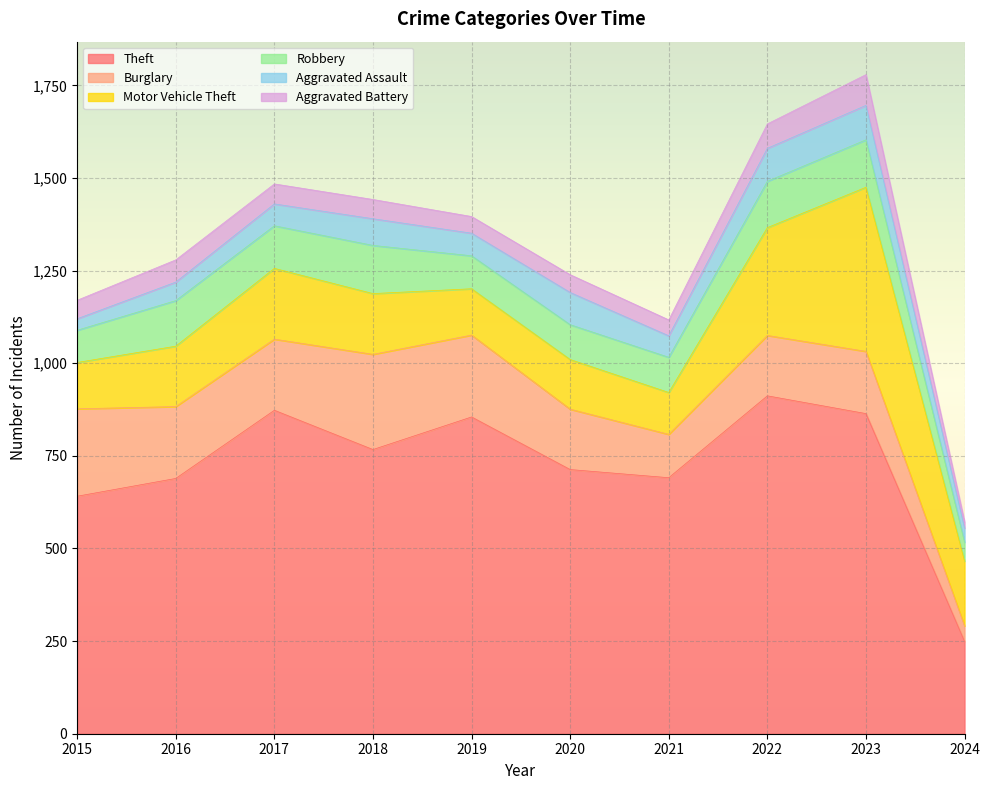

What is the average value of the Robbery series?

104